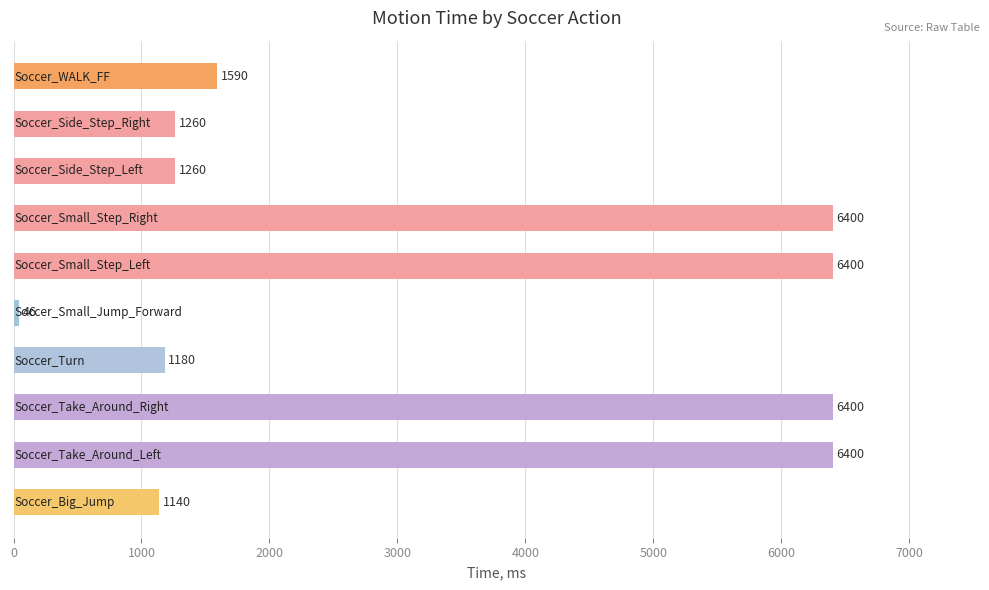

What is the greatest value displayed?

6400